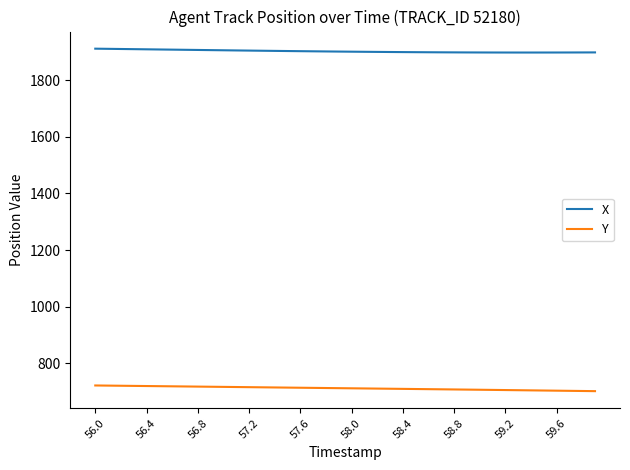

Which series has the largest total across all categories?

X